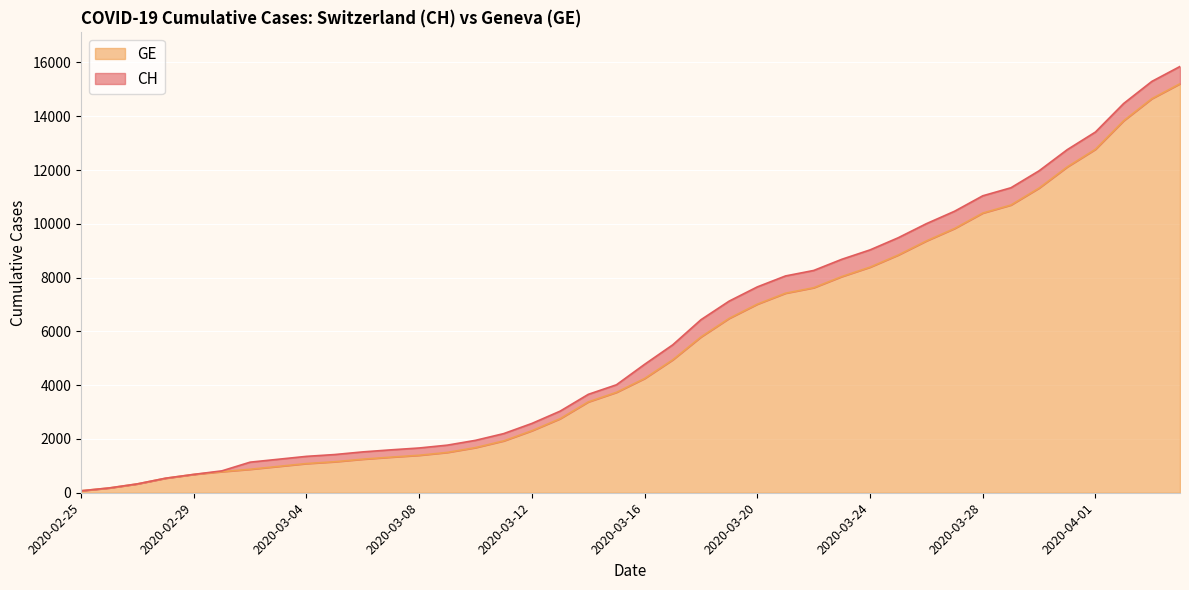

Which series has the largest range (max minus min)?

CH